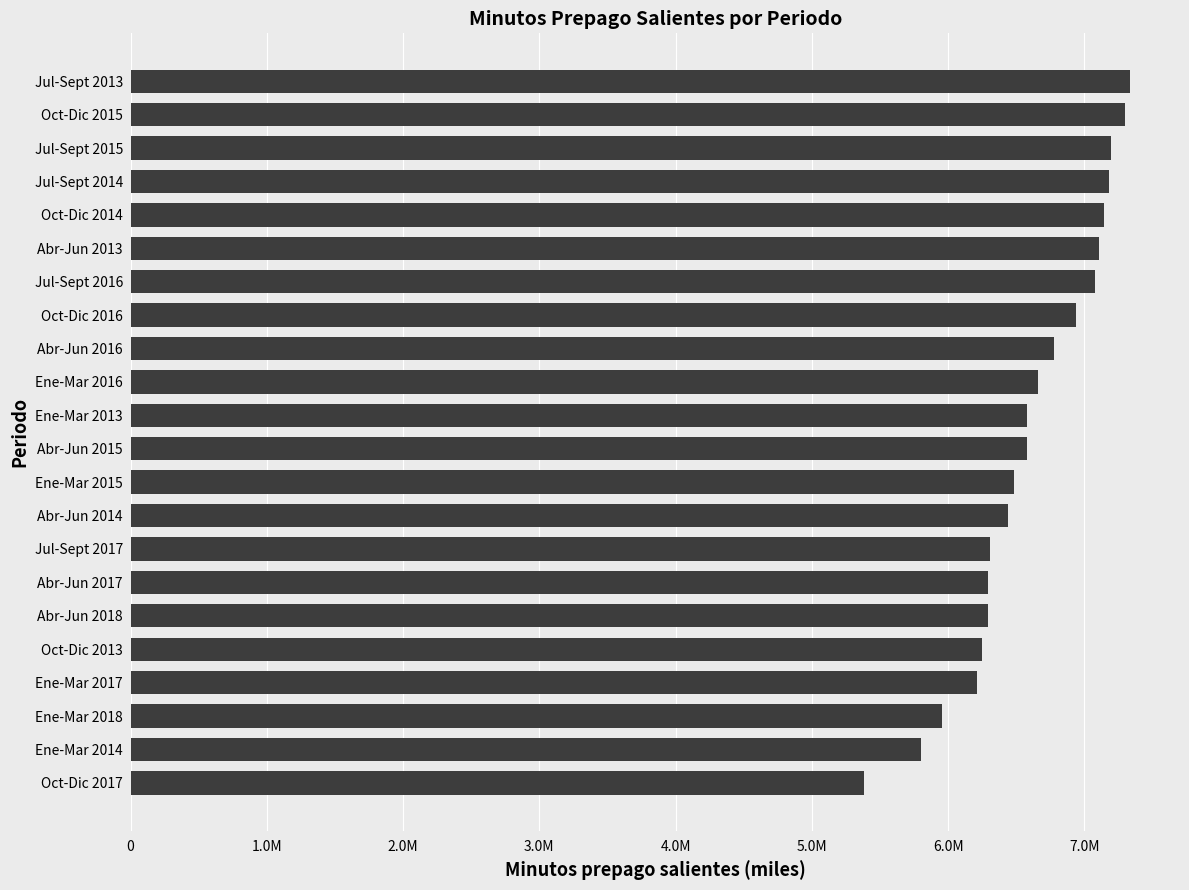

Are the bars horizontal?

Yes